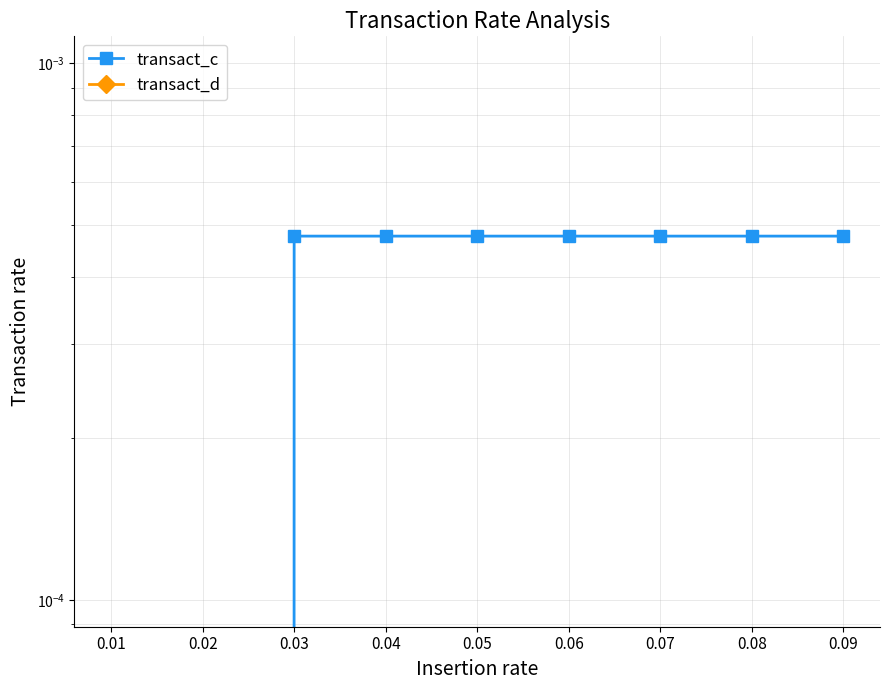

Which series has the largest range (max minus min)?

transact_c